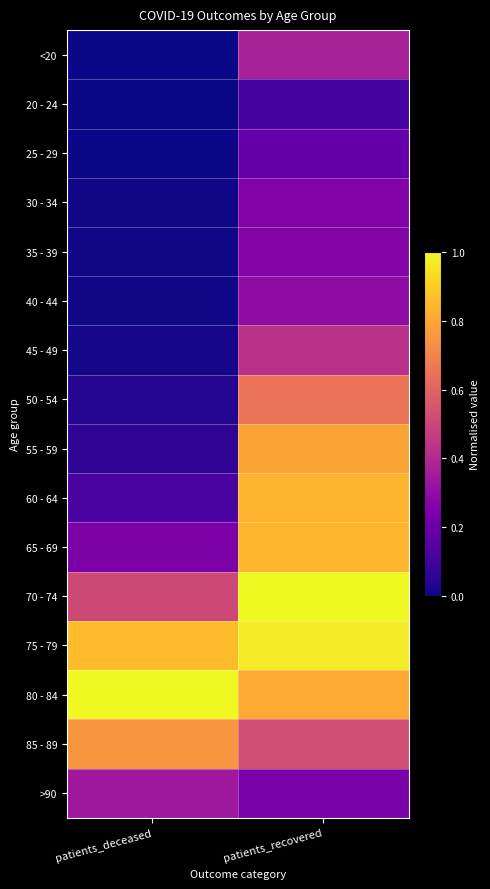

At patients_deceased, list the series in order from smallest to largest.

20 - 24, 25 - 29, <20, 35 - 39, 30 - 34, 40 - 44, 45 - 49, 50 - 54, 55 - 59, 60 - 64, 65 - 69, >90, 70 - 74, 85 - 89, 75 - 79, 80 - 84